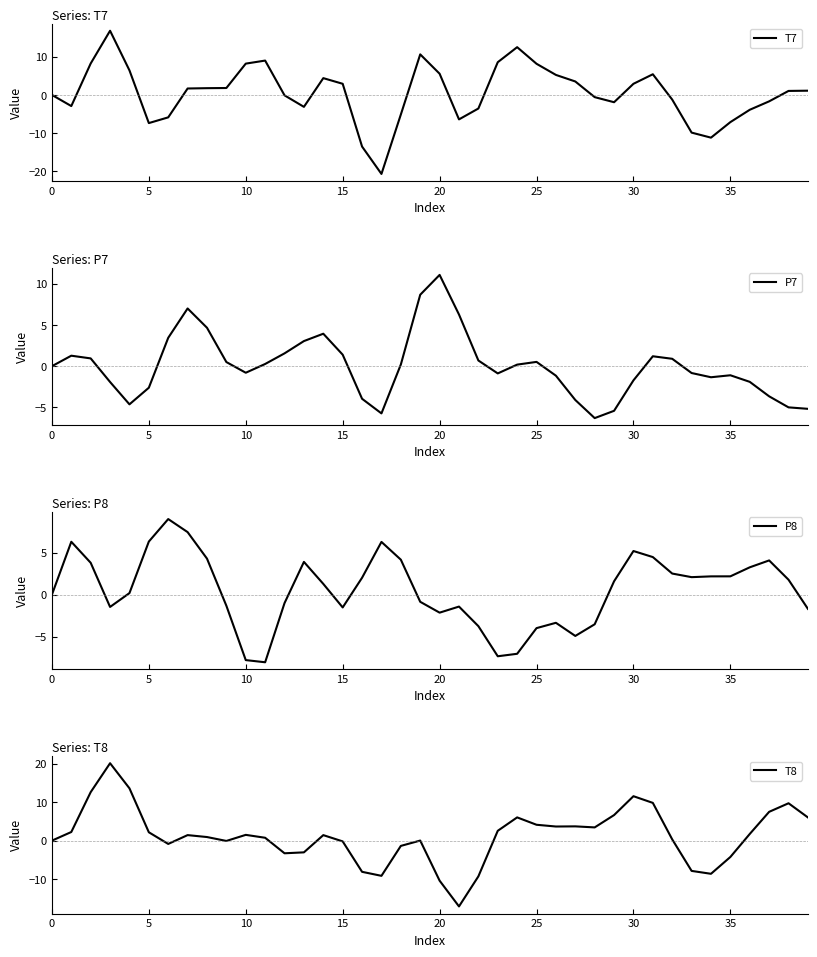

True or false: P8 has a value of -7.8 at 10.

True